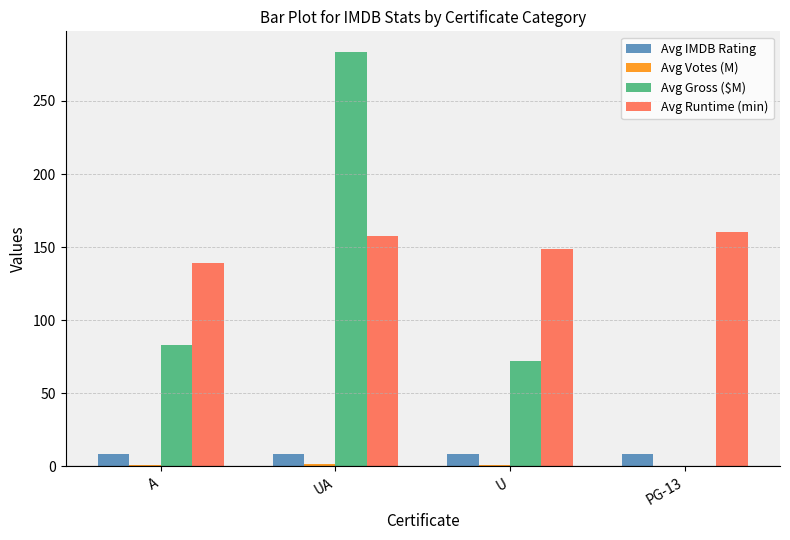

The Avg IMDB Rating series shows 8.7 at U. True or false?

True